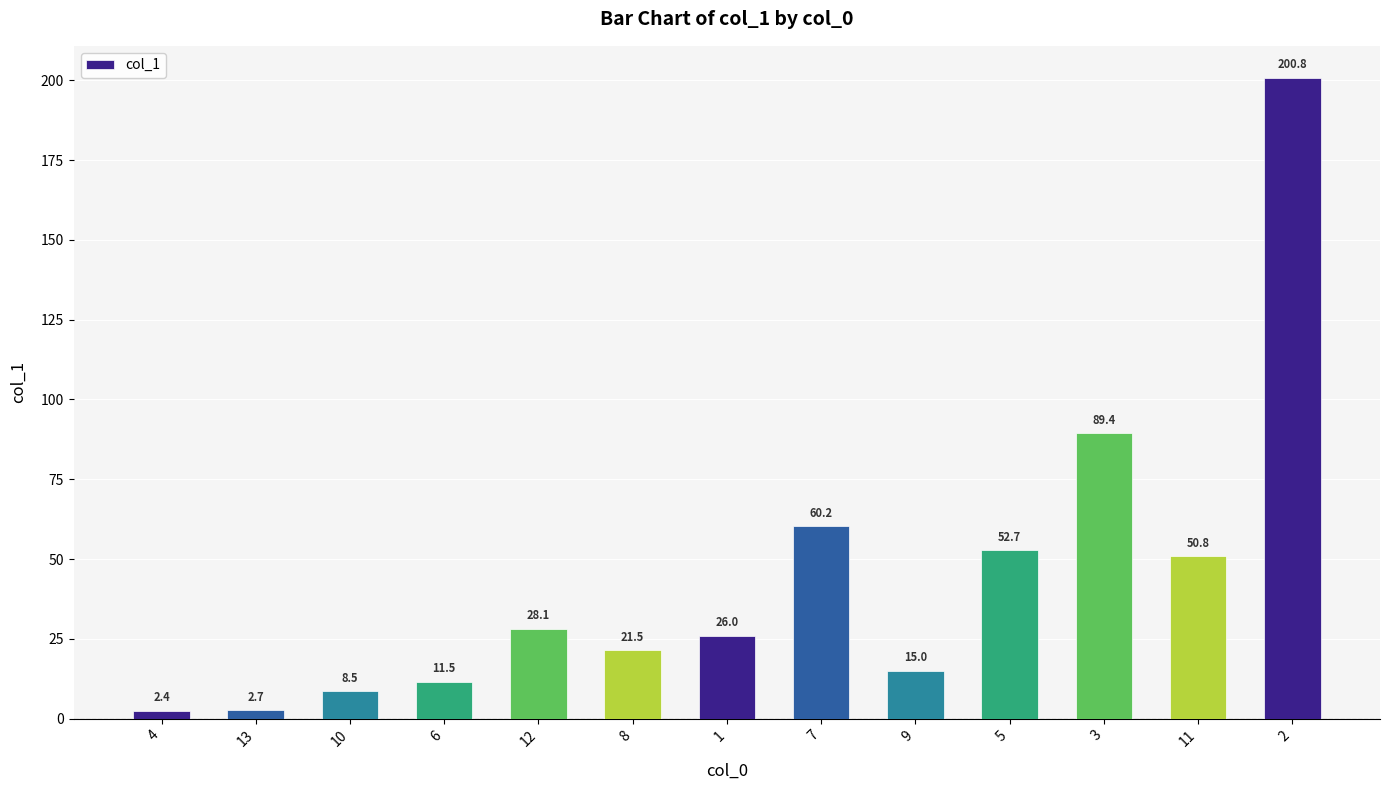

Approximately how many times larger is the value at 3 compared to 8?

4.2